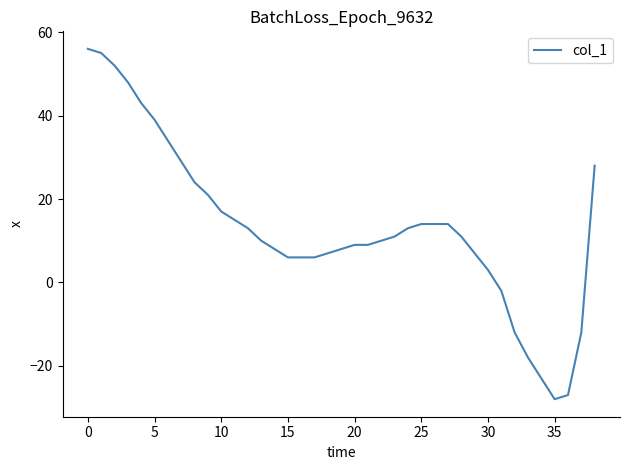

What is the minimum value shown in the chart?

-28